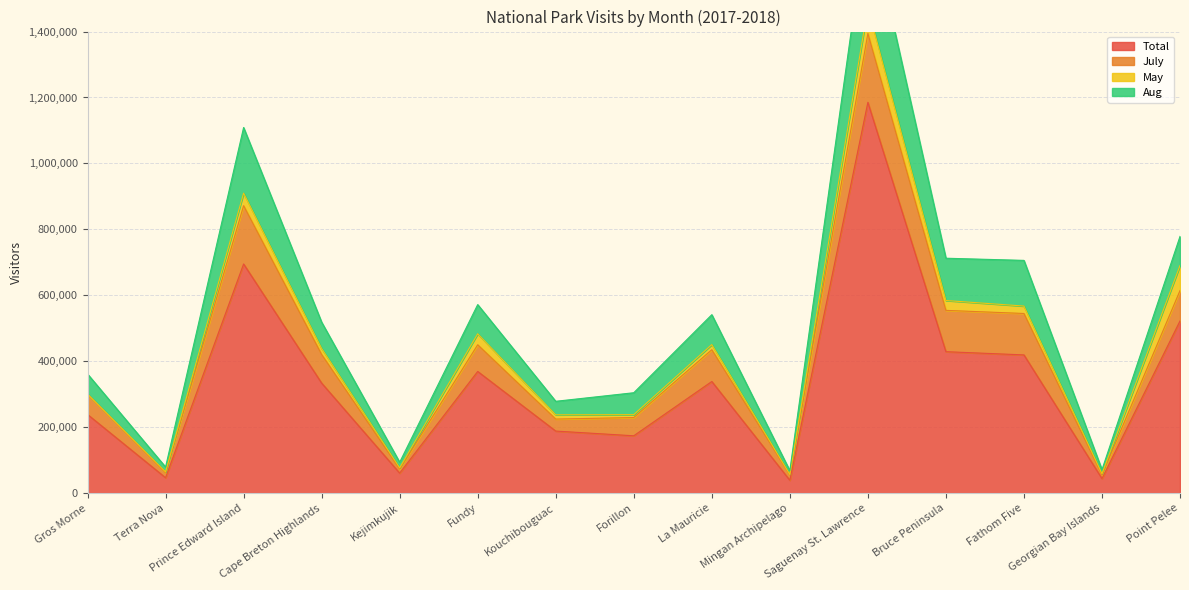

At which category is the sum across all series the highest?

Saguenay St. Lawrence